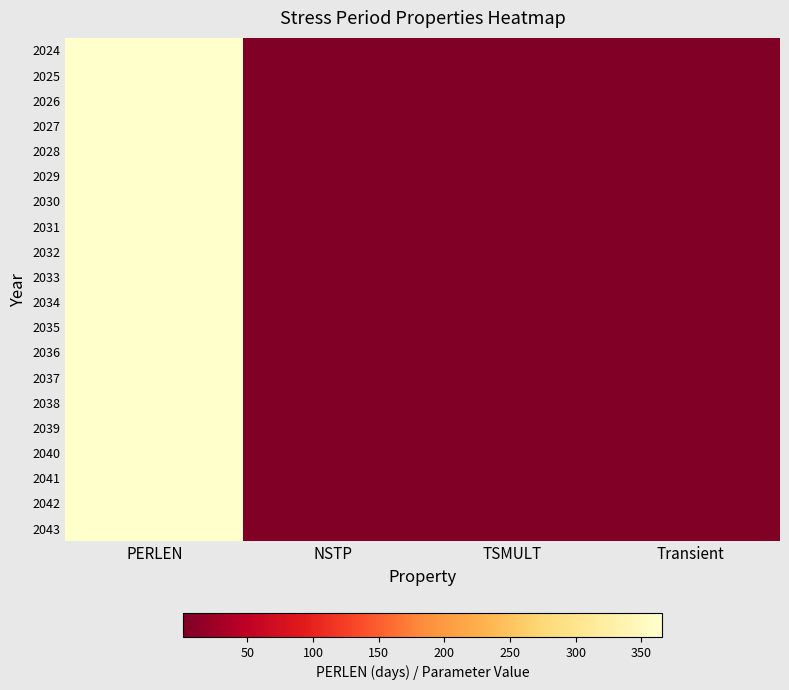

What is the maximum value shown in the chart?

366